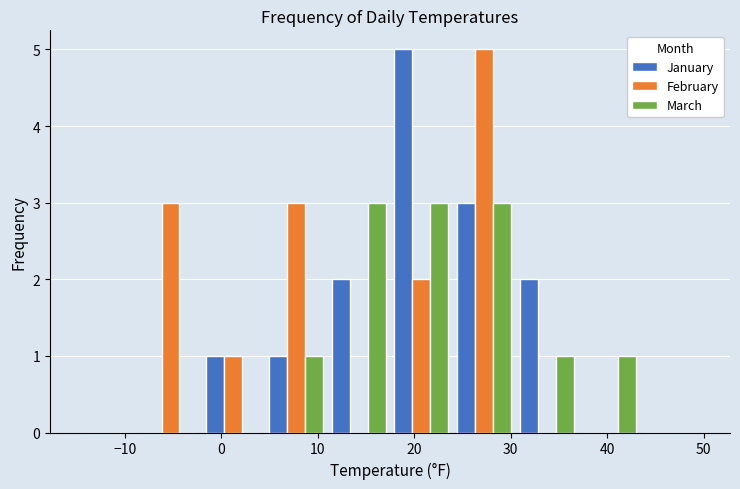

In the January series, which range on the x-axis has the tallest bar?

17.5 to 24.0